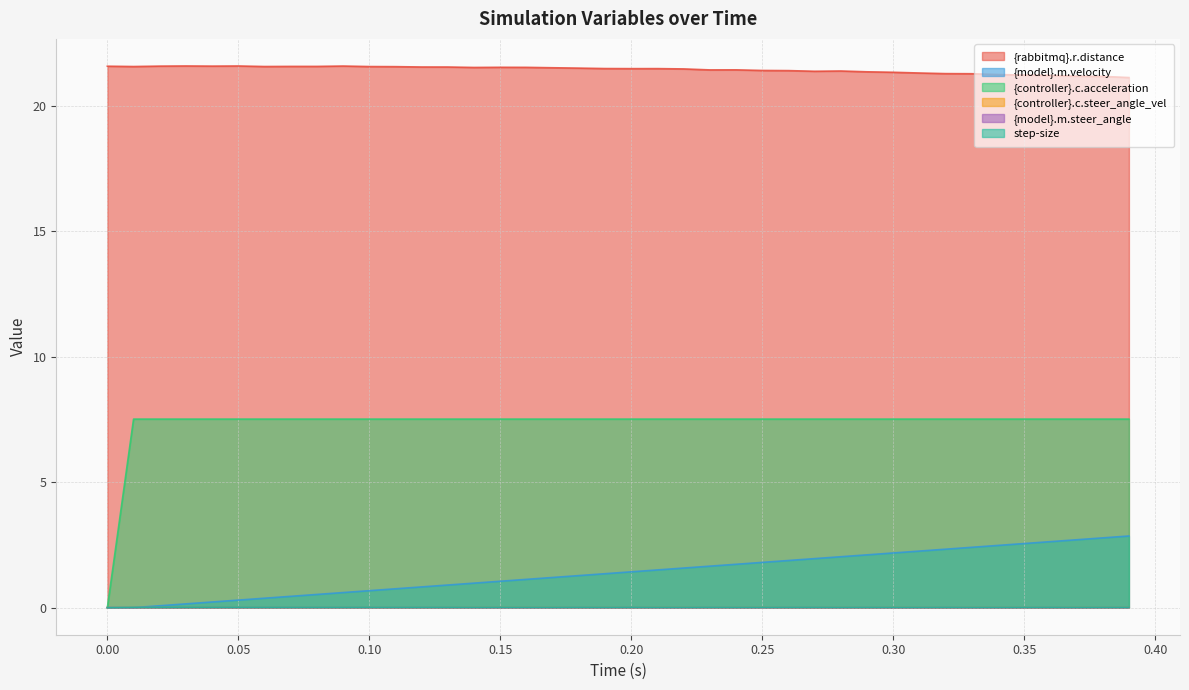

What is the greatest value displayed?

21.6